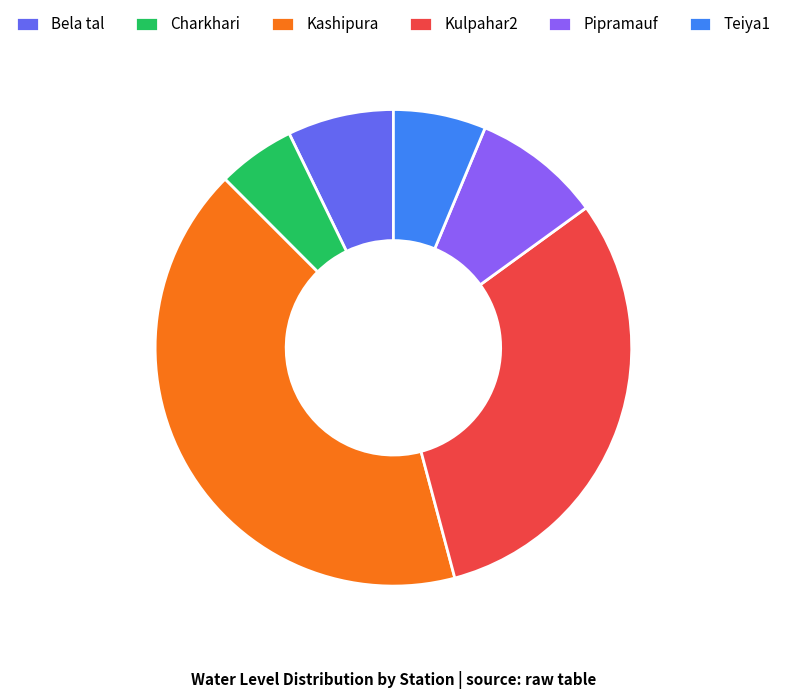

Which slice is the smallest?

Charkhari